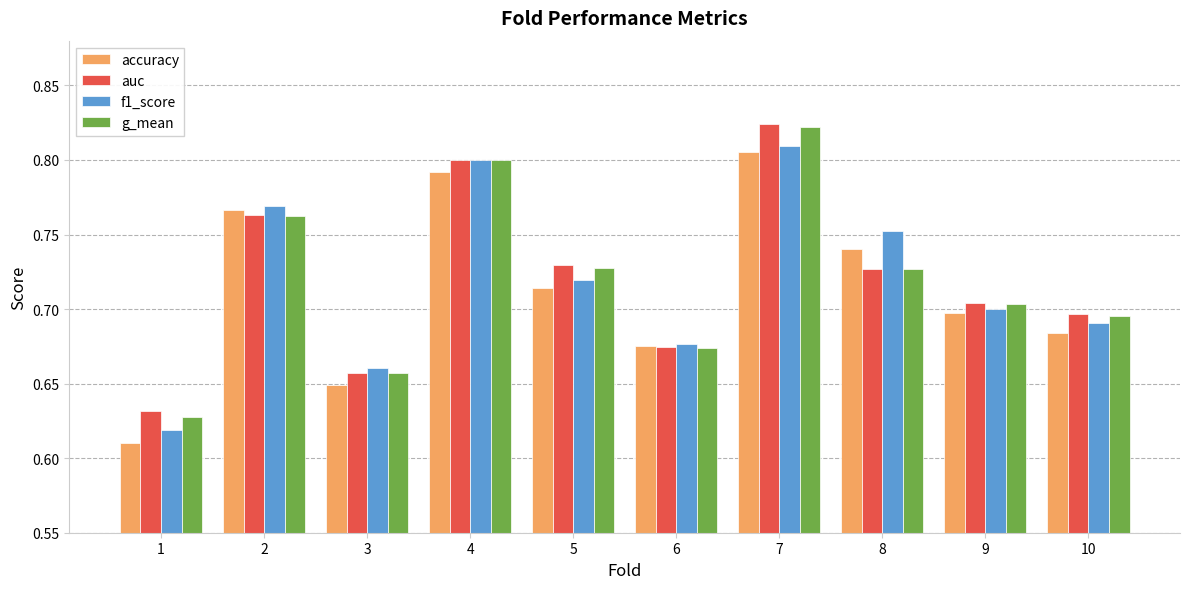

Rank the categories by f1_score value from highest to lowest.

7, 4, 2, 8, 5, 9, 10, 6, 3, 1